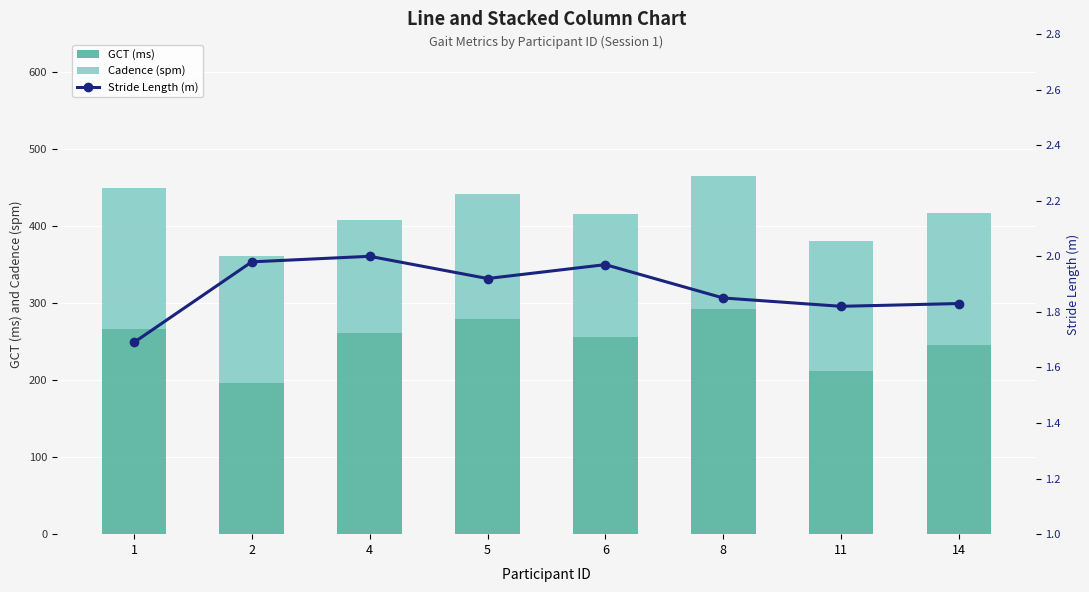

What are all the series names shown in the legend?

GCT (ms), Cadence (spm), Stride Length (m)